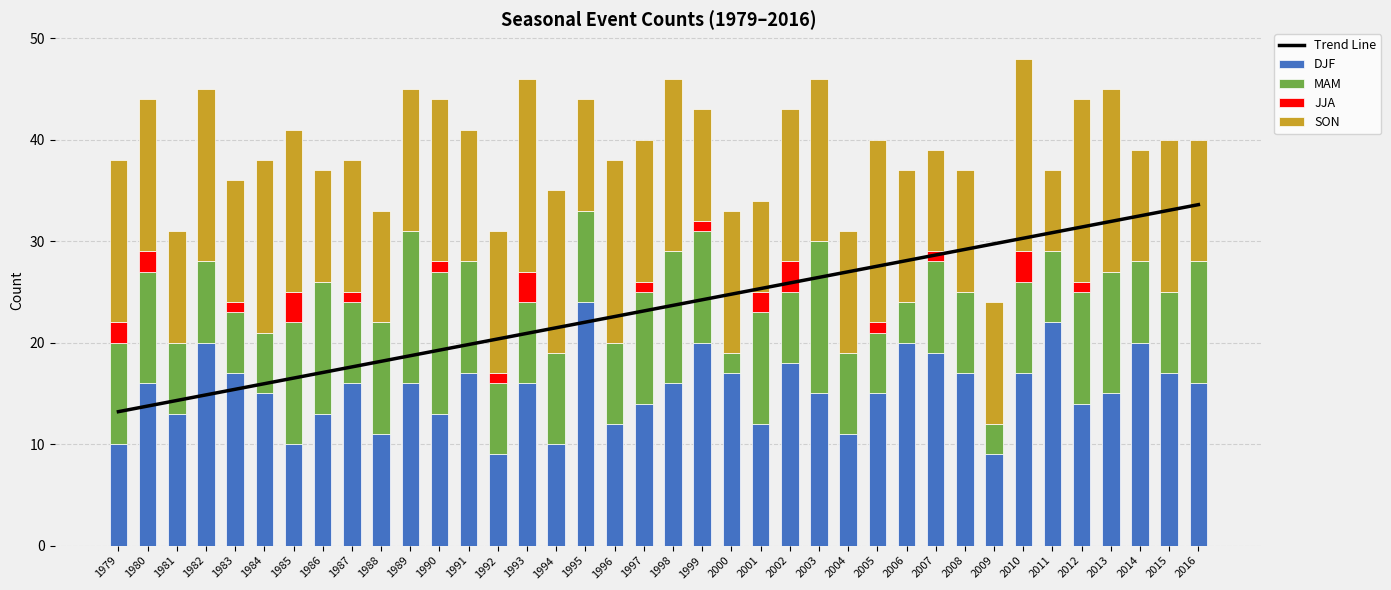

True or false: MAM has a value of 9.0 at 2007.

True